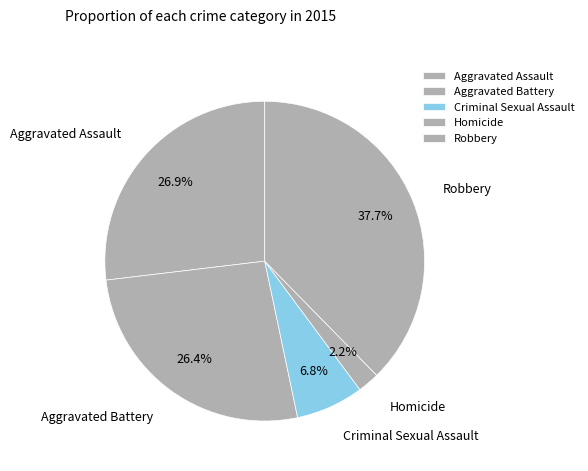

Combined, do Criminal Sexual Assault and Aggravated Assault account for over 50%?

No